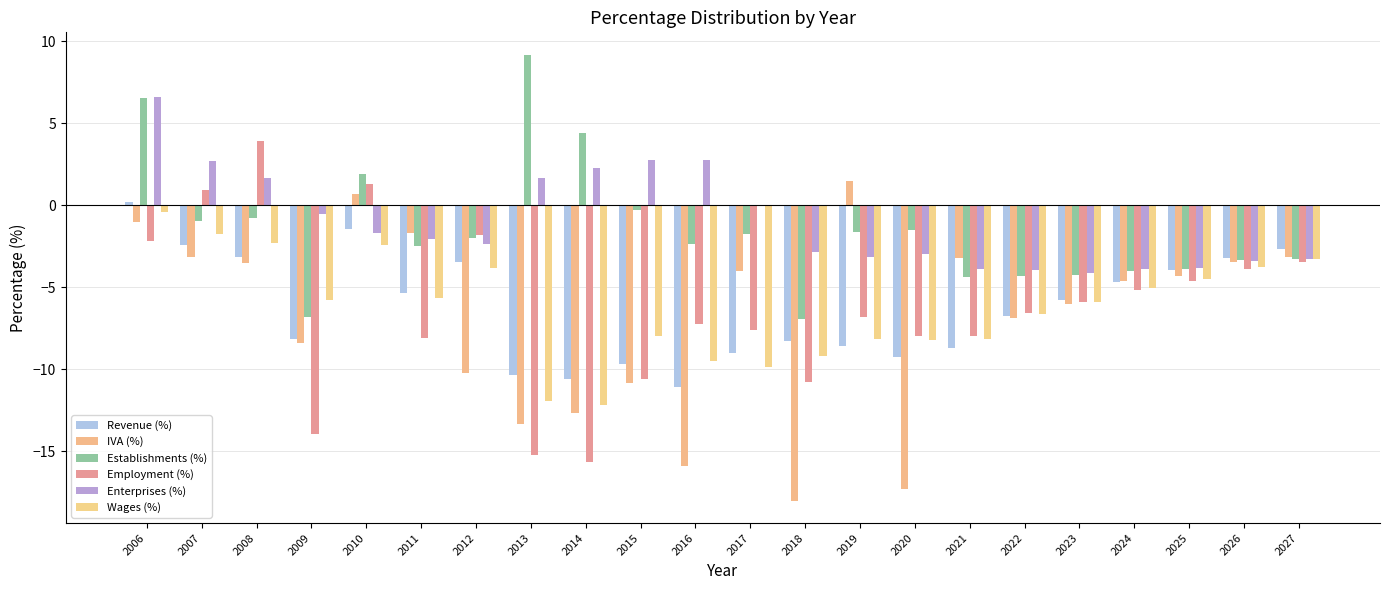

How many data points does each series have?

22